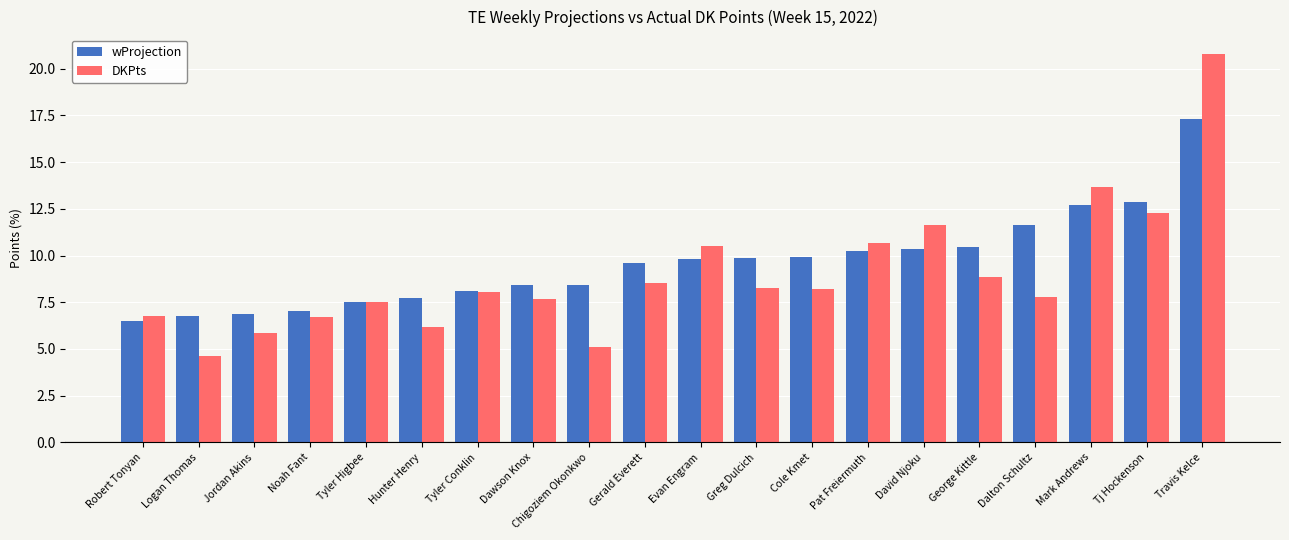

What is the sum of all DKPts values?

179.7